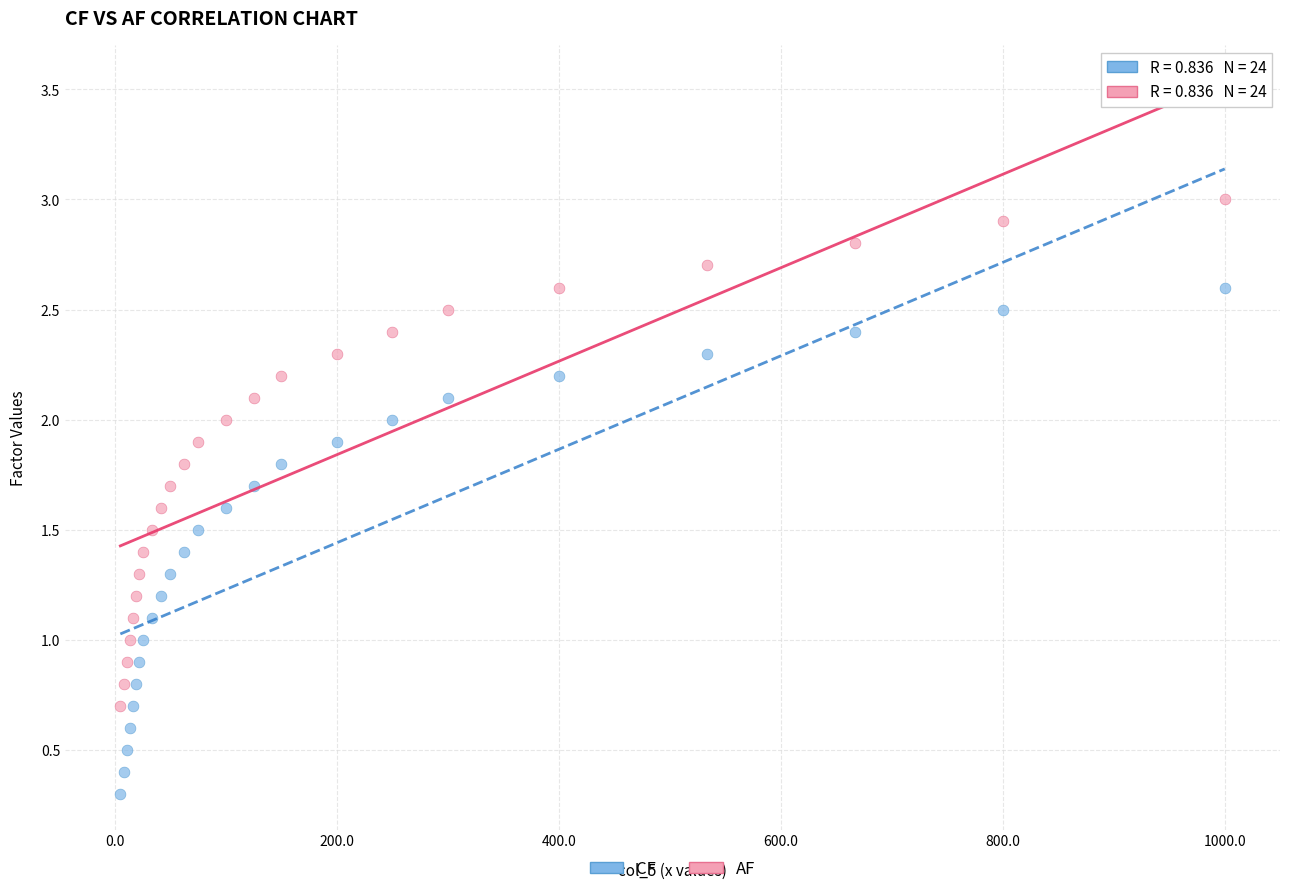

Which series reaches the maximum Y coordinate?

AF